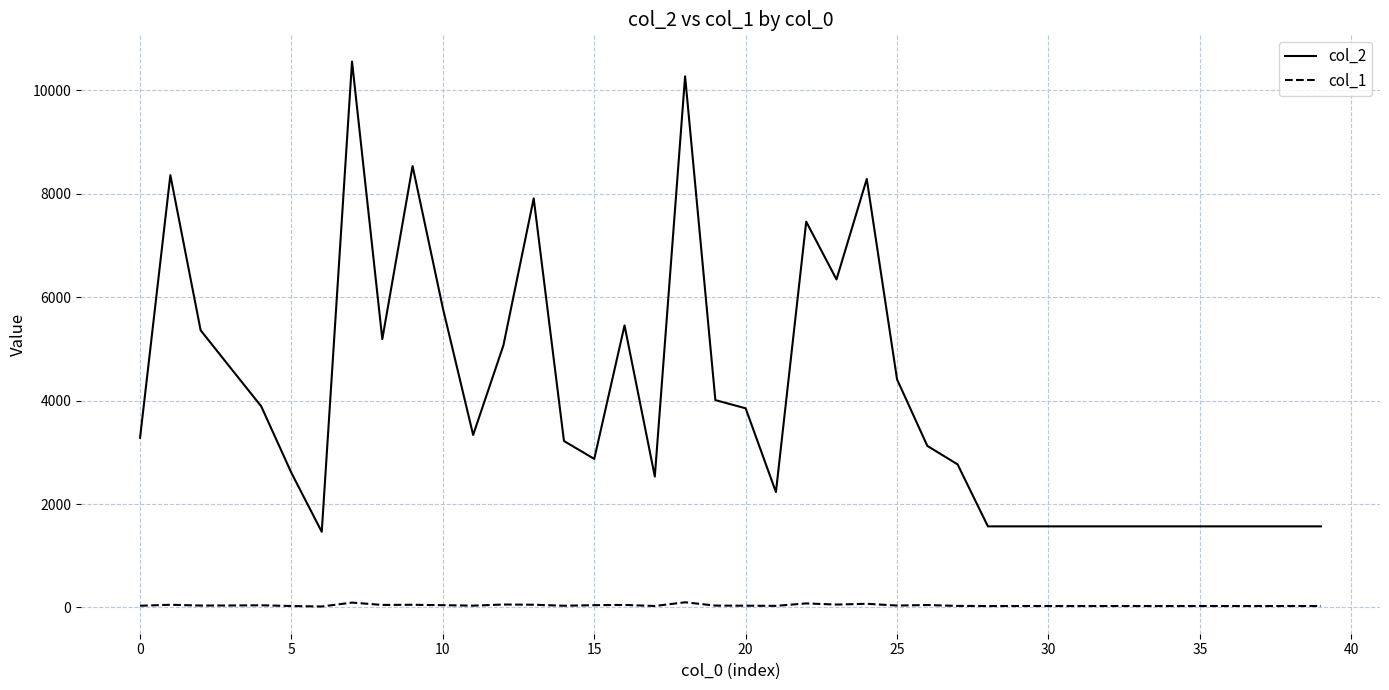

What is the greatest value displayed?

10554